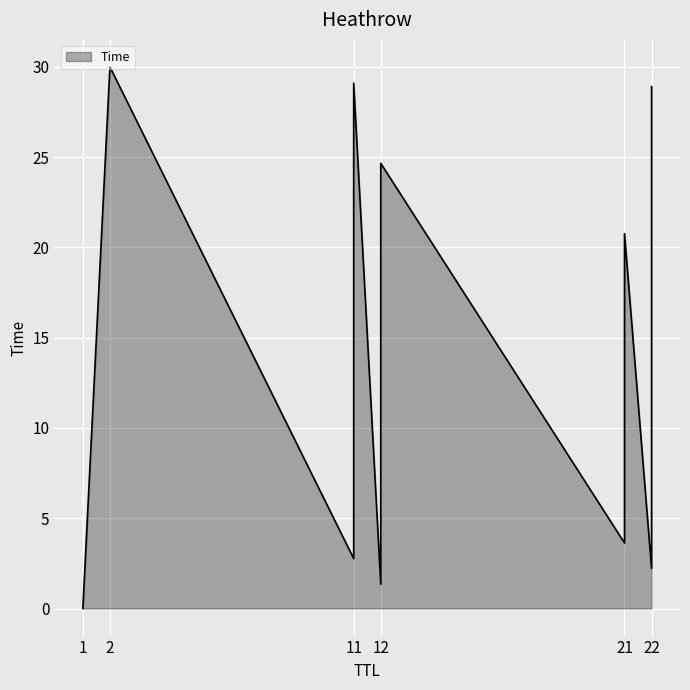

The chart shows a value of 2.3 at 12. True or false?

False